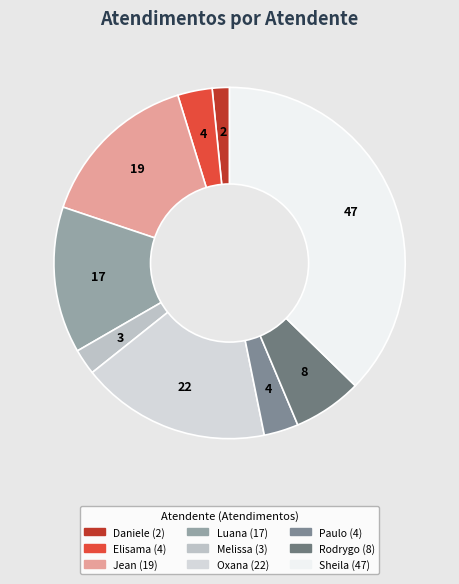

Rank the categories by value from highest to lowest.

Sheila Catarina de Campos, Oxana Andreli da Silva, Jean Lucas Ferreira, Luana Cristine Sa dos Santos, Rodrygo Moura Mujol, Elisama Walter Machado, Paulo Roberto da Silva Junior, Melissa Maria Caleffi Zechini, Daniele Aparecida dos Santos